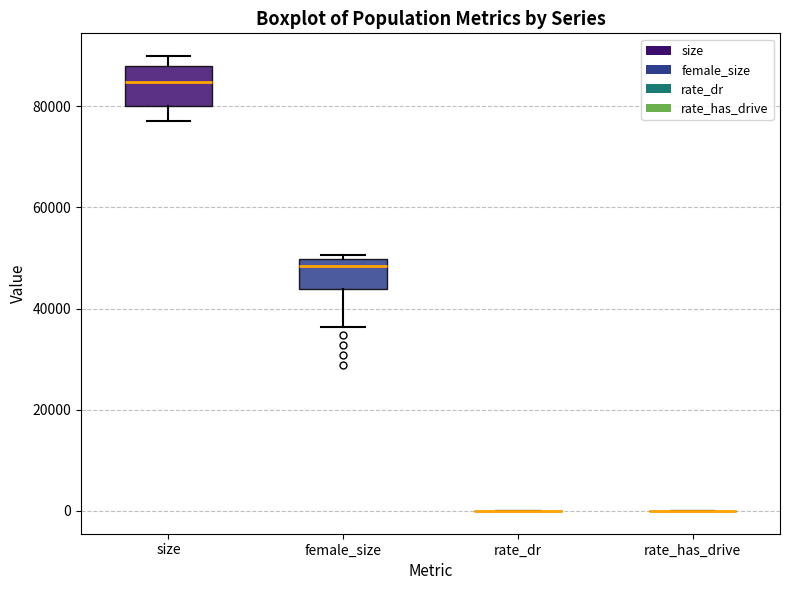

Where does the median line of the box for female_size sit on the y-axis? The values are not printed on the chart, so give them approximately, as read against the axis.

48000